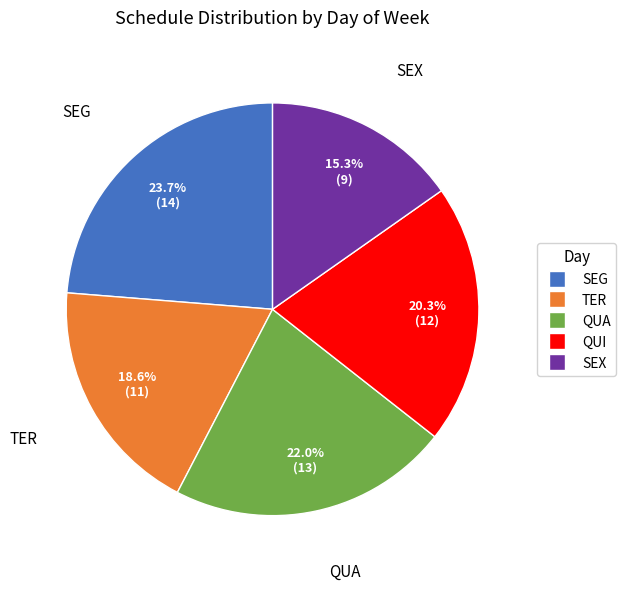

Which has a higher value, TER or SEG?

SEG